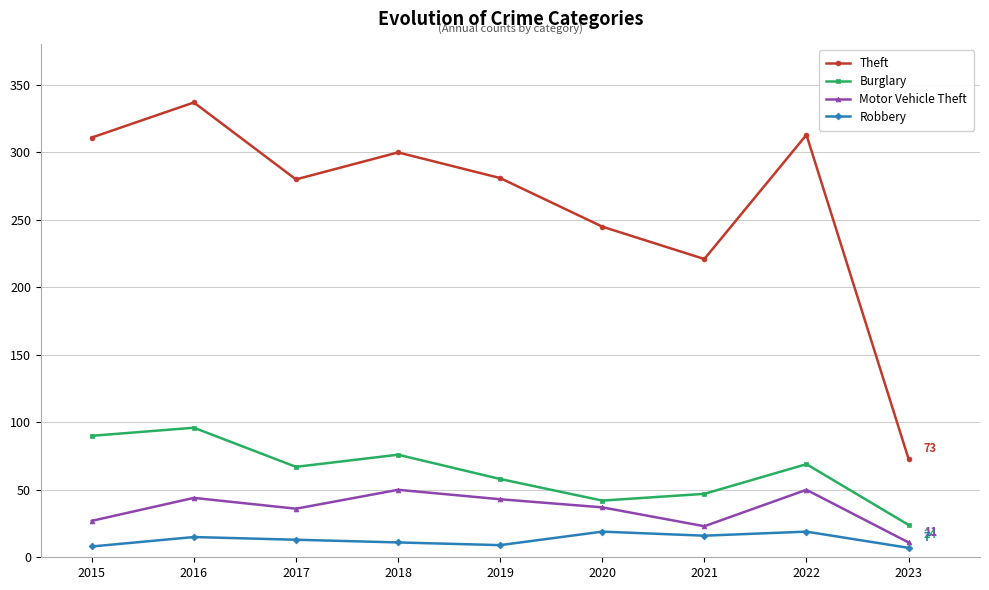

At 2021, list the series in order from smallest to largest.

Robbery, Motor Vehicle Theft, Burglary, Theft